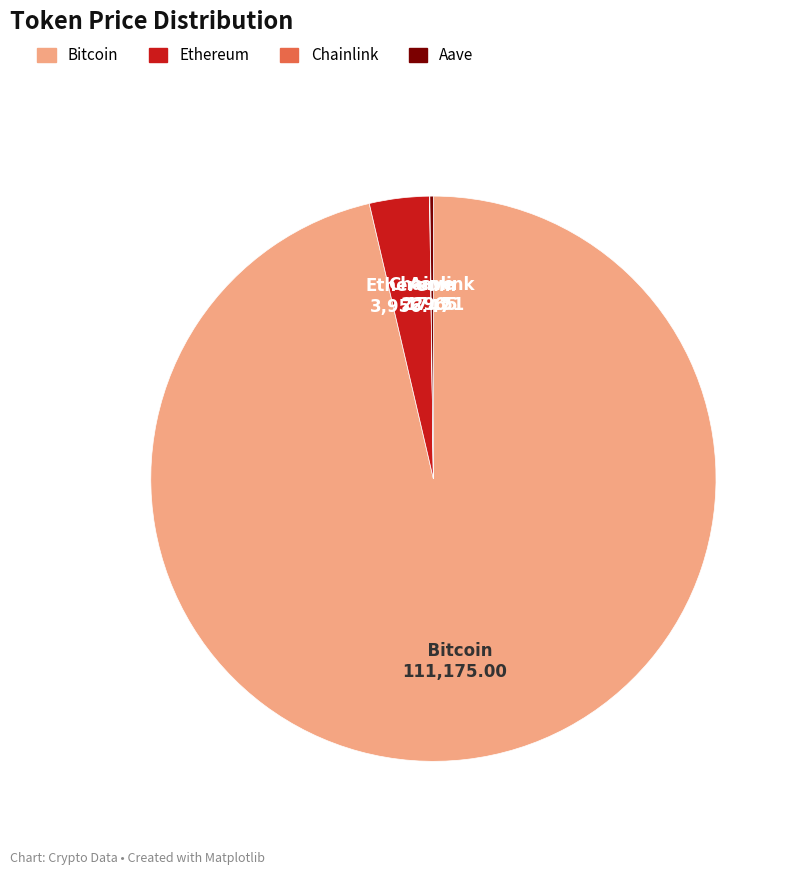

True or false: Bitcoin accounts for 96% of the total.

True